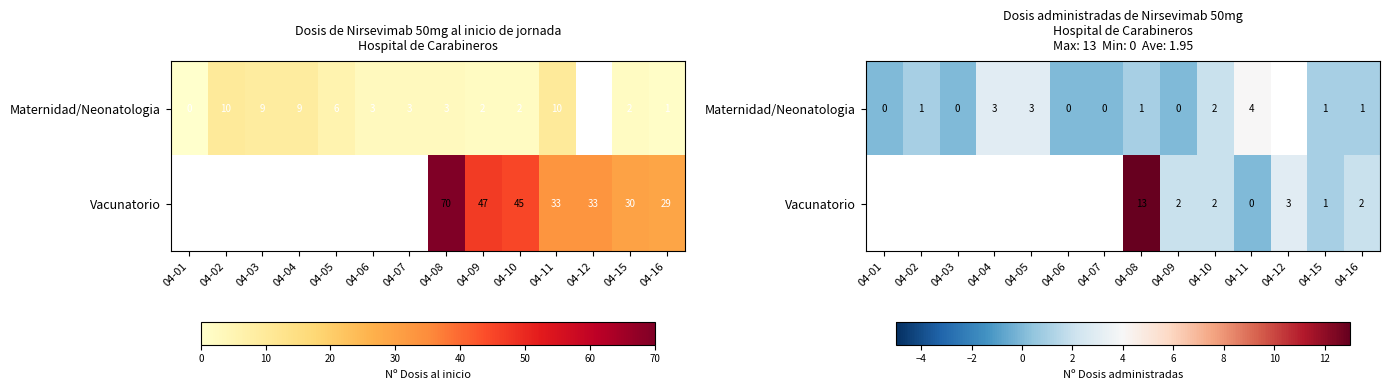

What is the total value across all series at 04-16?

3.0